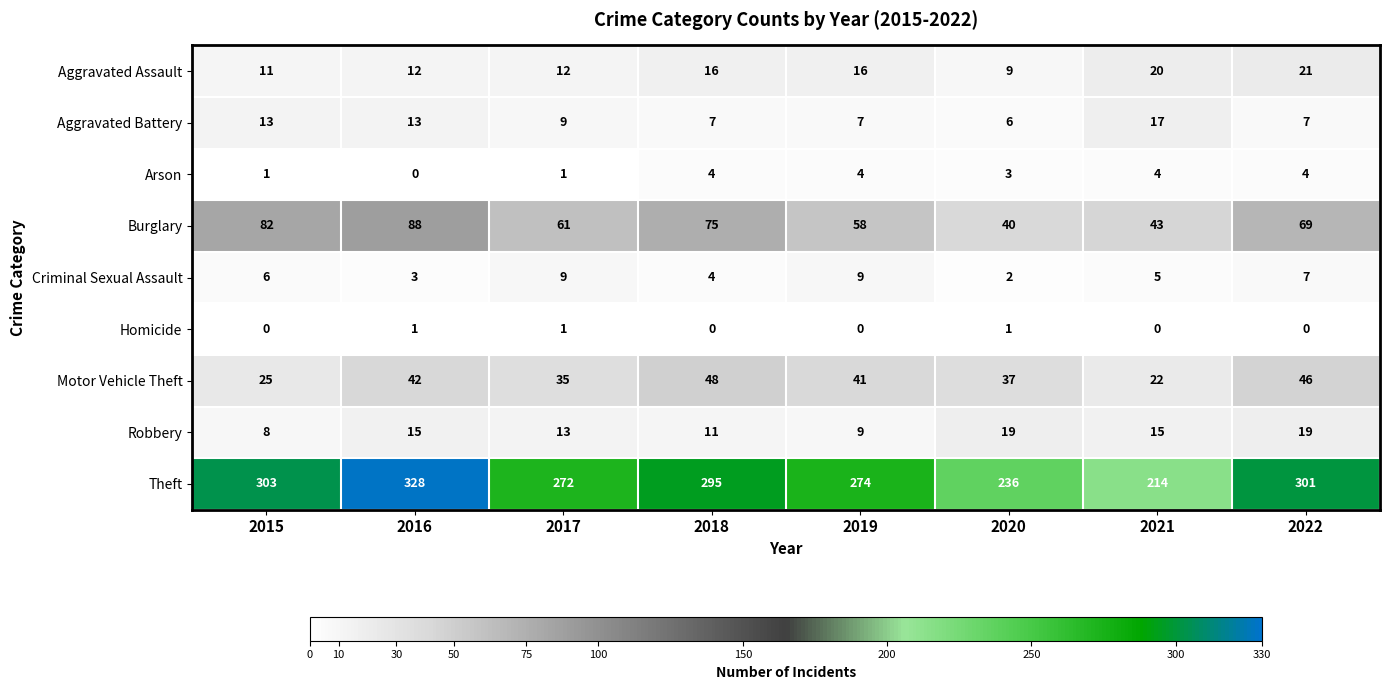

List the series in order of their peak value, highest first.

Theft, Burglary, Motor Vehicle Theft, Aggravated Assault, Robbery, Aggravated Battery, Criminal Sexual Assault, Arson, Homicide